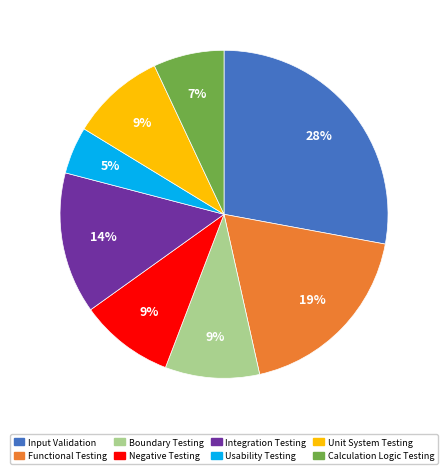

Which slice is the smallest?

Usability Testing